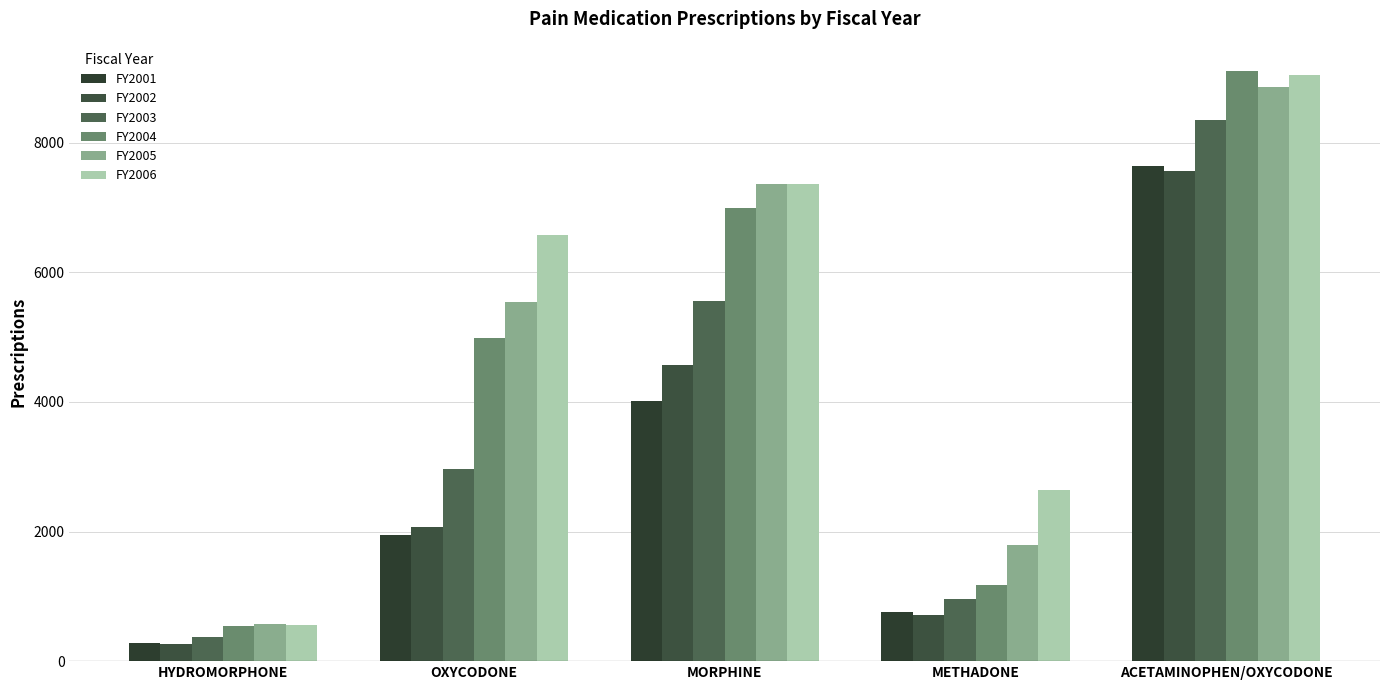

At which label does FY2003 first exceed 2969?

MORPHINE